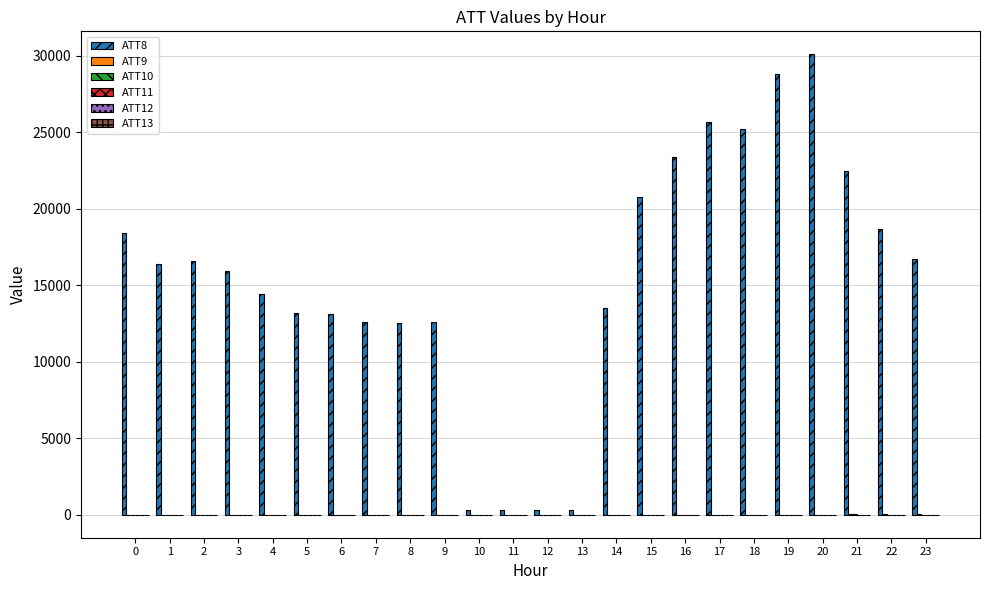

What is the spread (max minus min) of values at 19?

28802.0